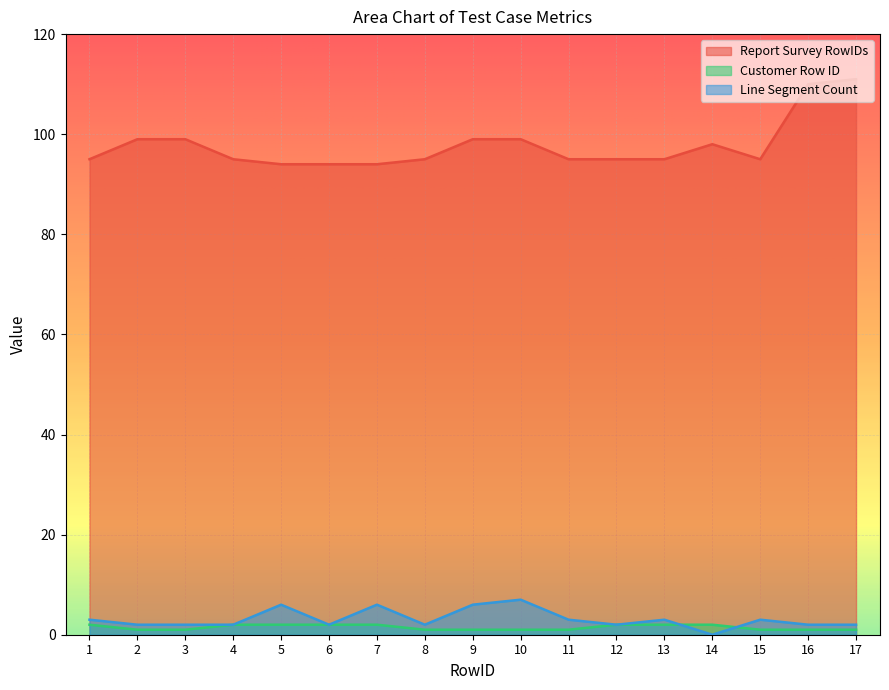

Which series has the widest spread of values?

Report Survey RowIDs